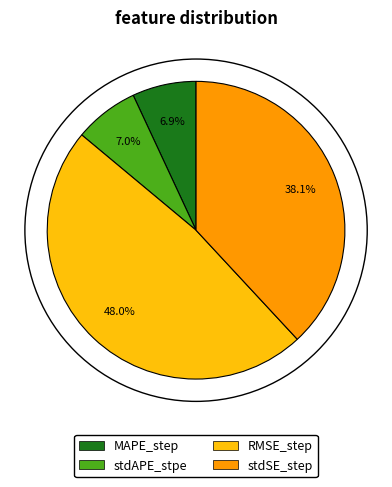

Combined, what portion of the pie is MAPE_step and stdAPE_stpe?

13.9%